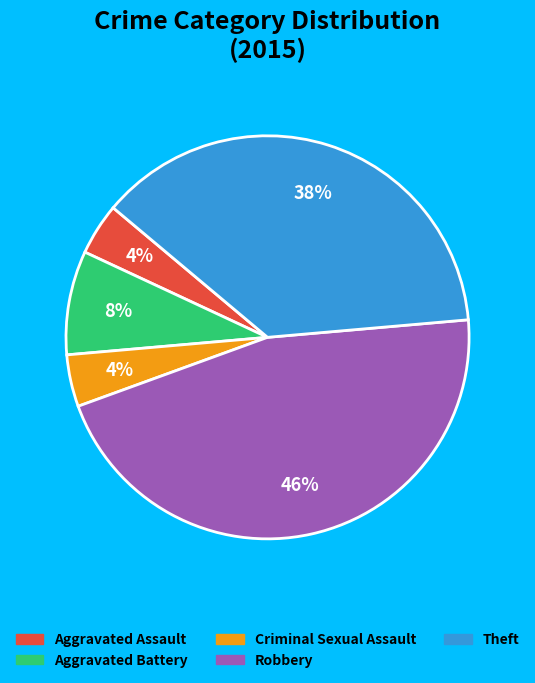

True or false: Aggravated Battery accounts for 8% of the total.

True